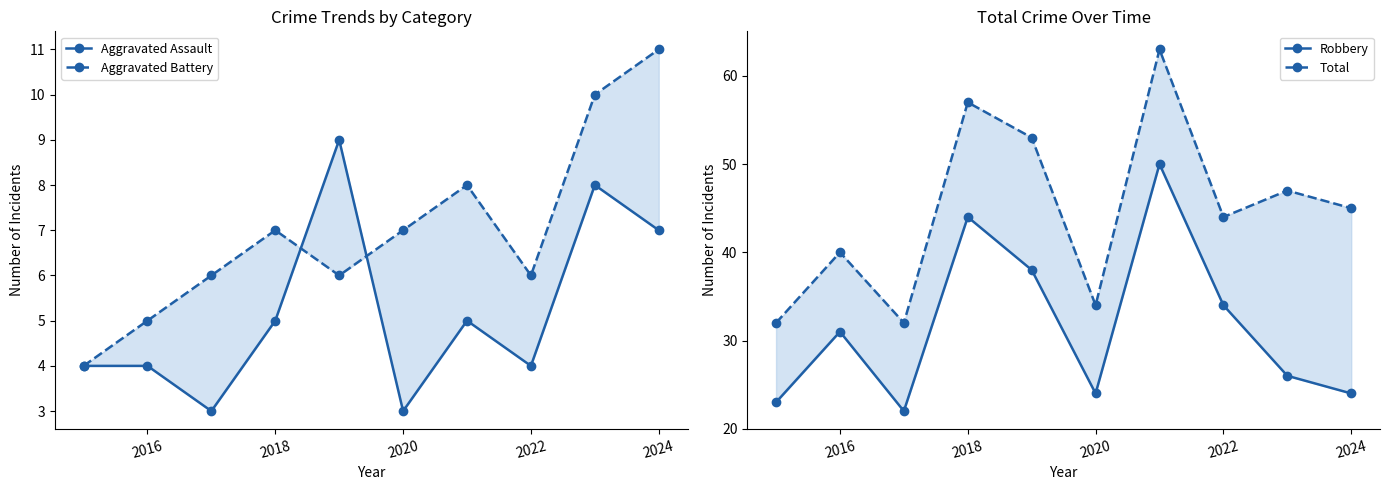

How many data points in Aggravated Battery are less than 7?

5